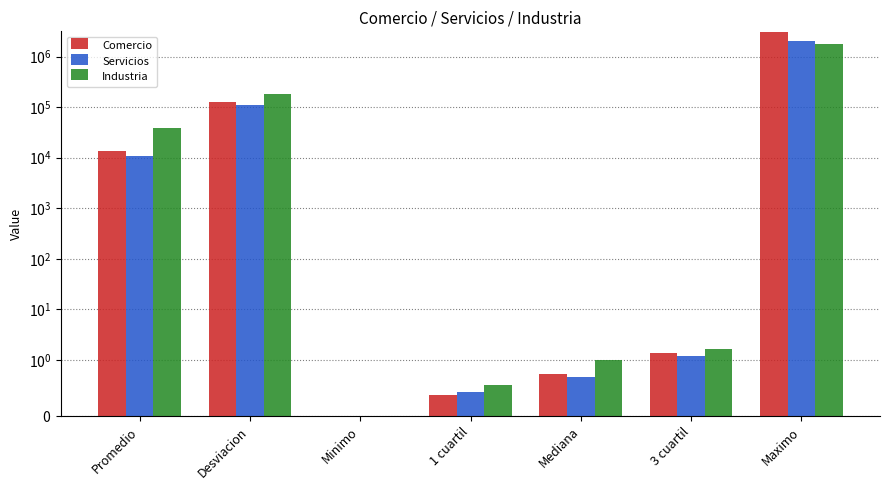

What is the lowest value of the Comercio series?

-0.9